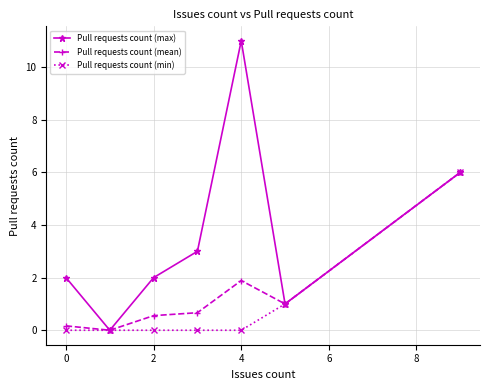

Is this an area chart (filled region under the line)?

No